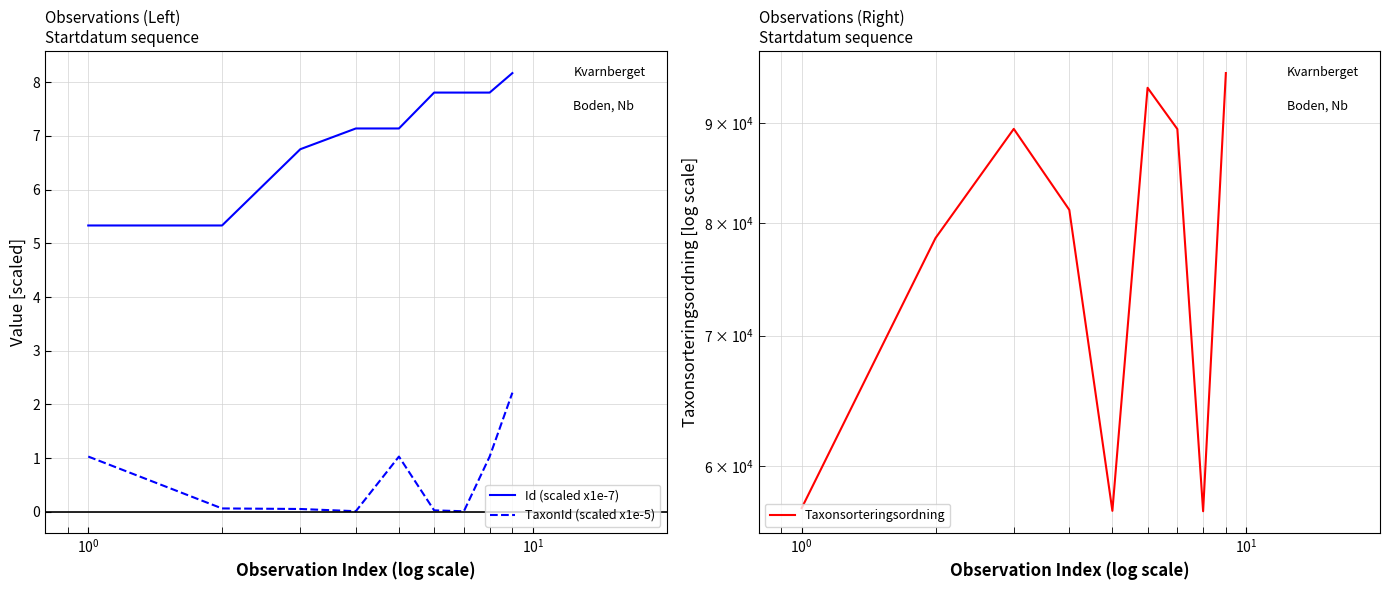

Count the number of categories in the chart.

9